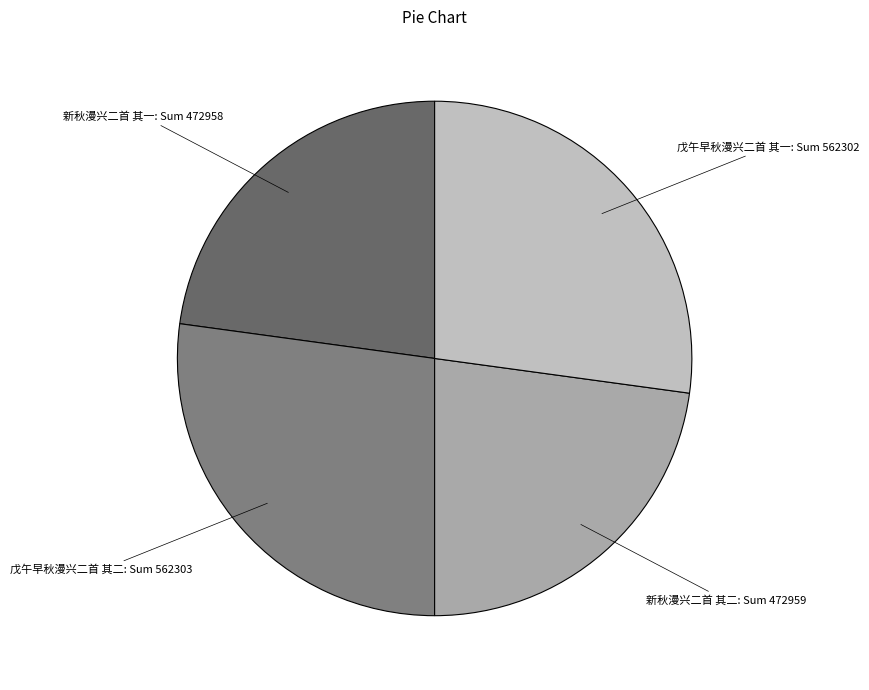

What is the ratio of the value at 戊午早秋漫兴二首 其一 to the value at 戊午早秋漫兴二首 其二?

1.0